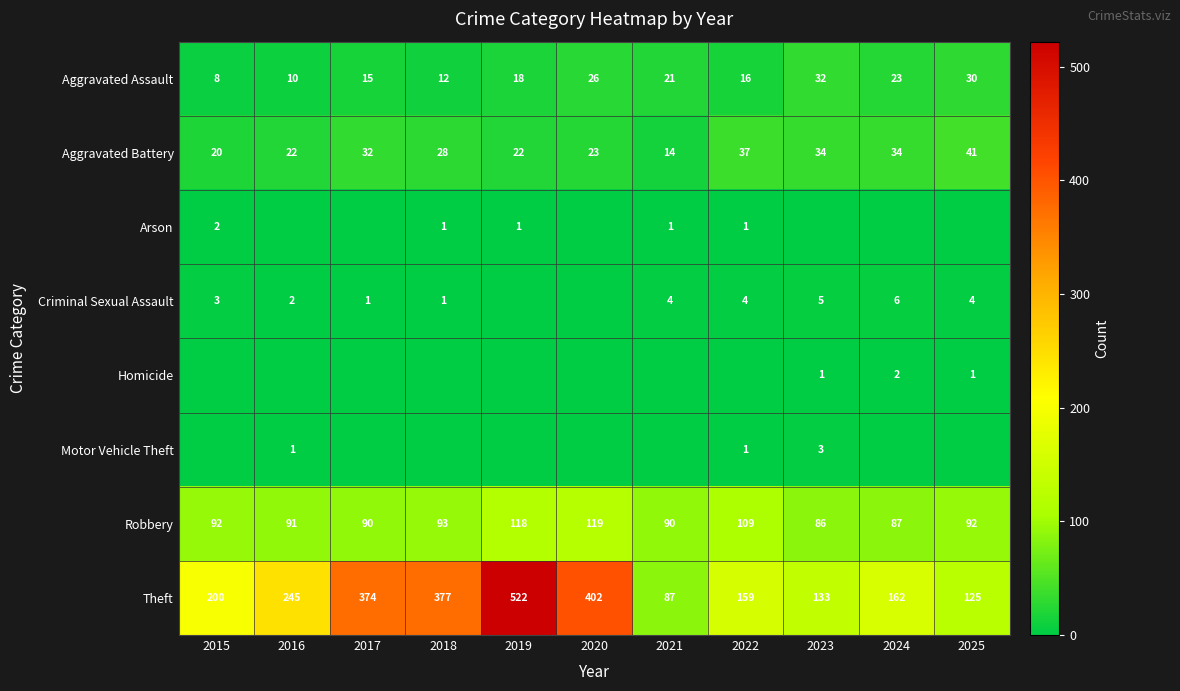

What is the total value across all series at 2019?

681